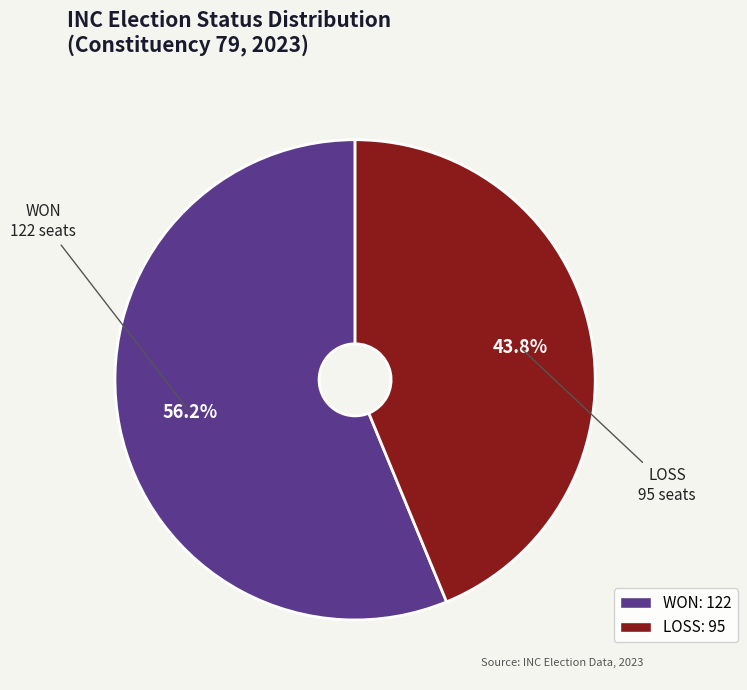

How many slices are in this pie chart?

2